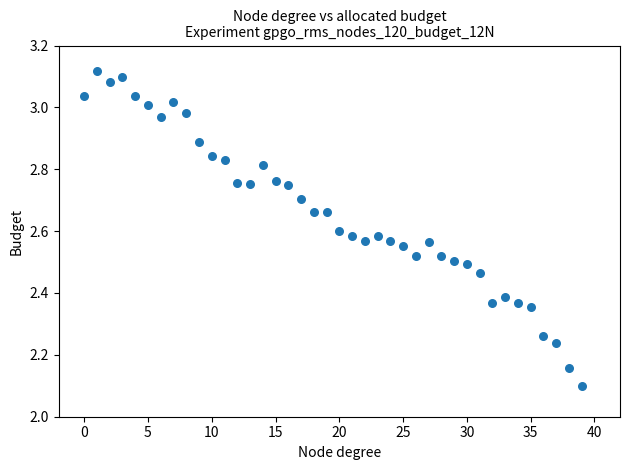

What Y value in the scatter plot is closest to 2?

2.1